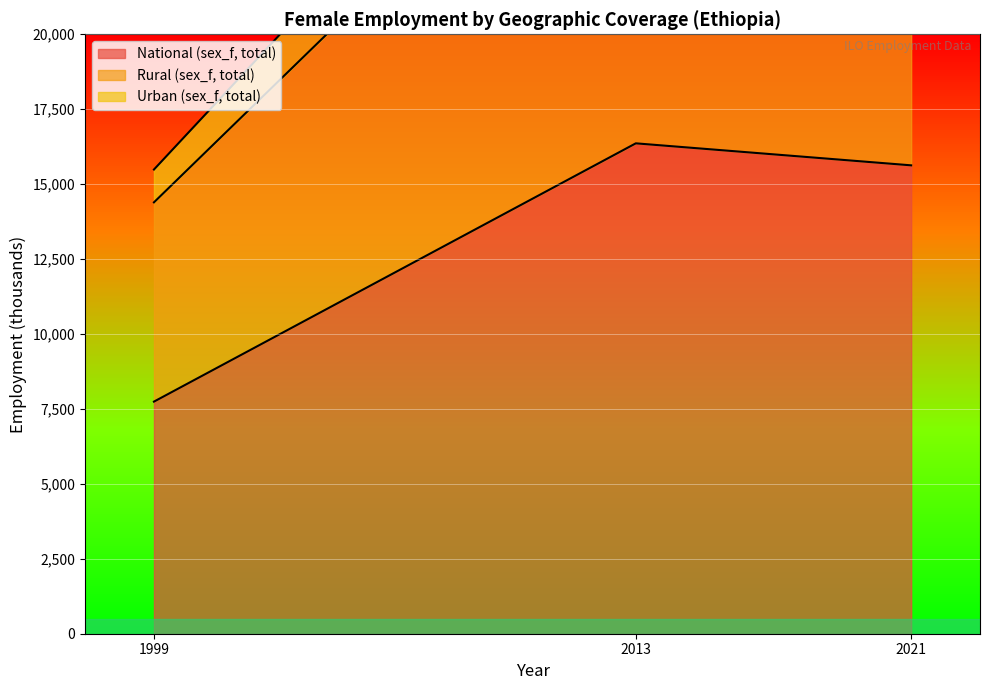

At which label does National (sex_f, total) reach its minimum?

1999